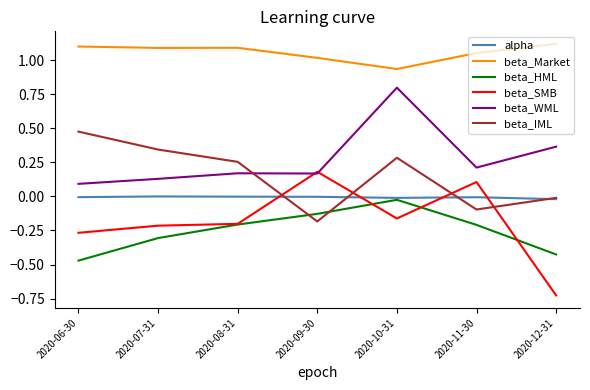

Which category has the lowest value in the beta_IML series?

2020-09-30